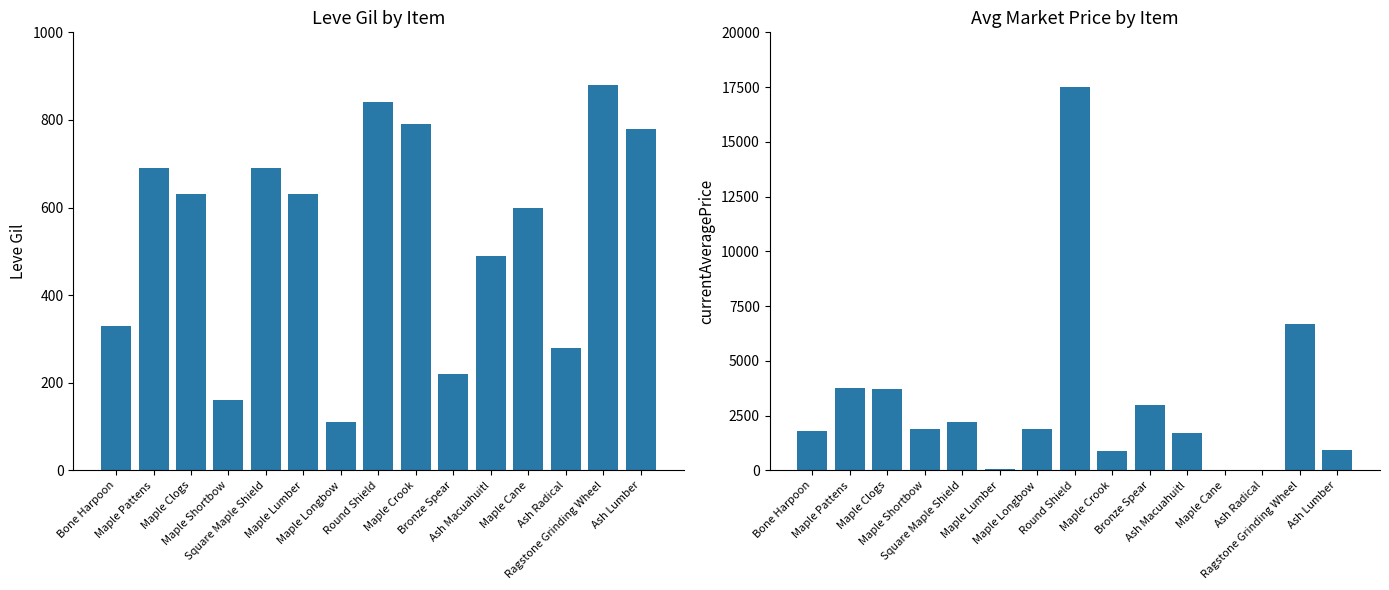

What is the label of the 2nd bar from the right?

Ragstone Grinding Wheel